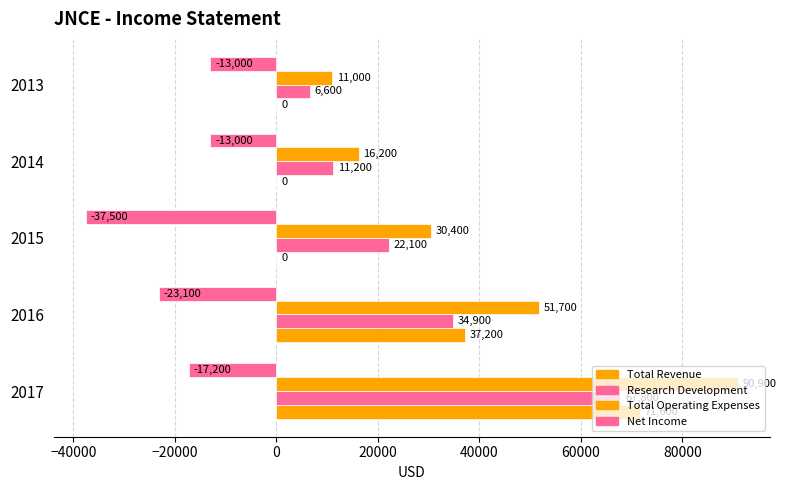

What is the sum of all Net Income values?

-103800